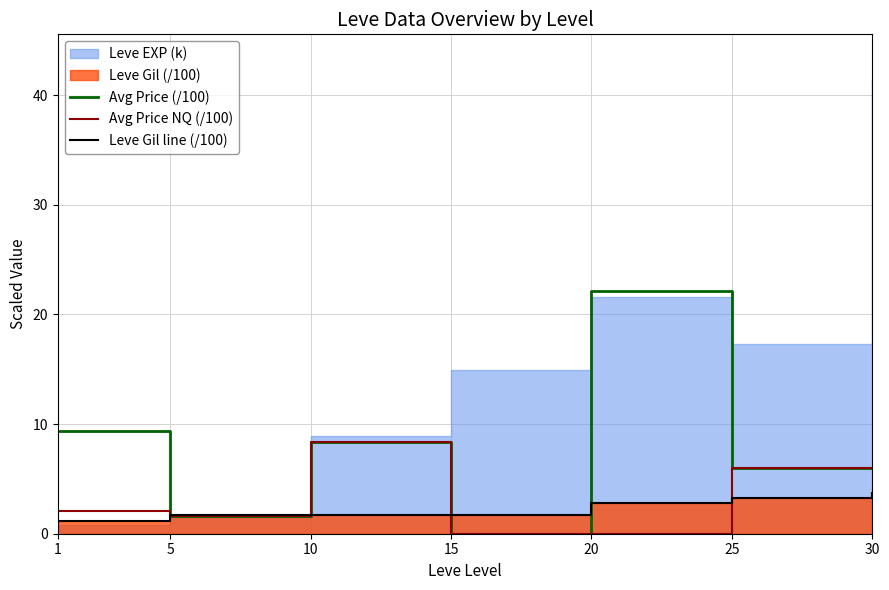

At which category does the chart reach its minimum across all series?

15